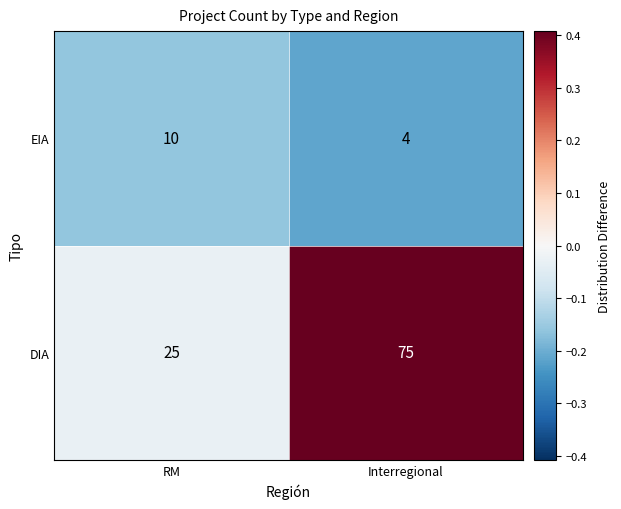

How many series are shown in this chart?

2